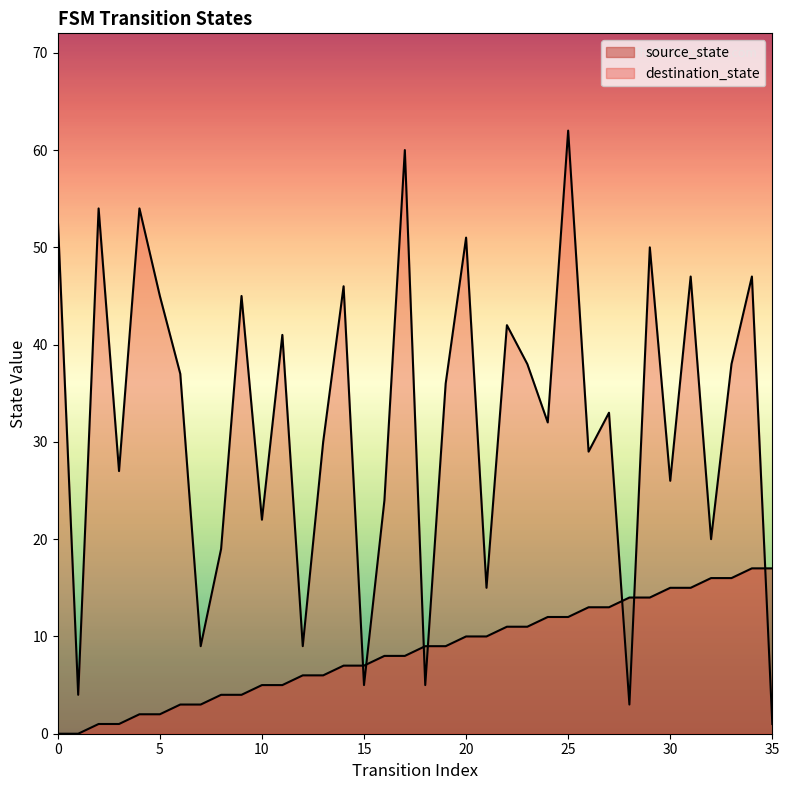

Between 3 and 13, which series saw the biggest shift?

source_state